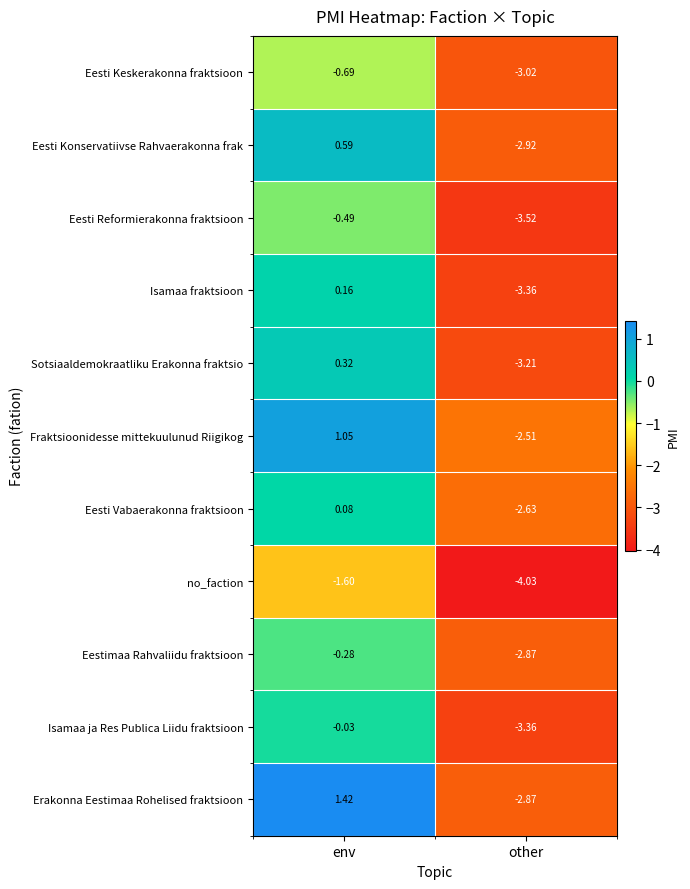

Which series has the largest range (max minus min)?

Erakonna Eestimaa Rohelised fraktsioon